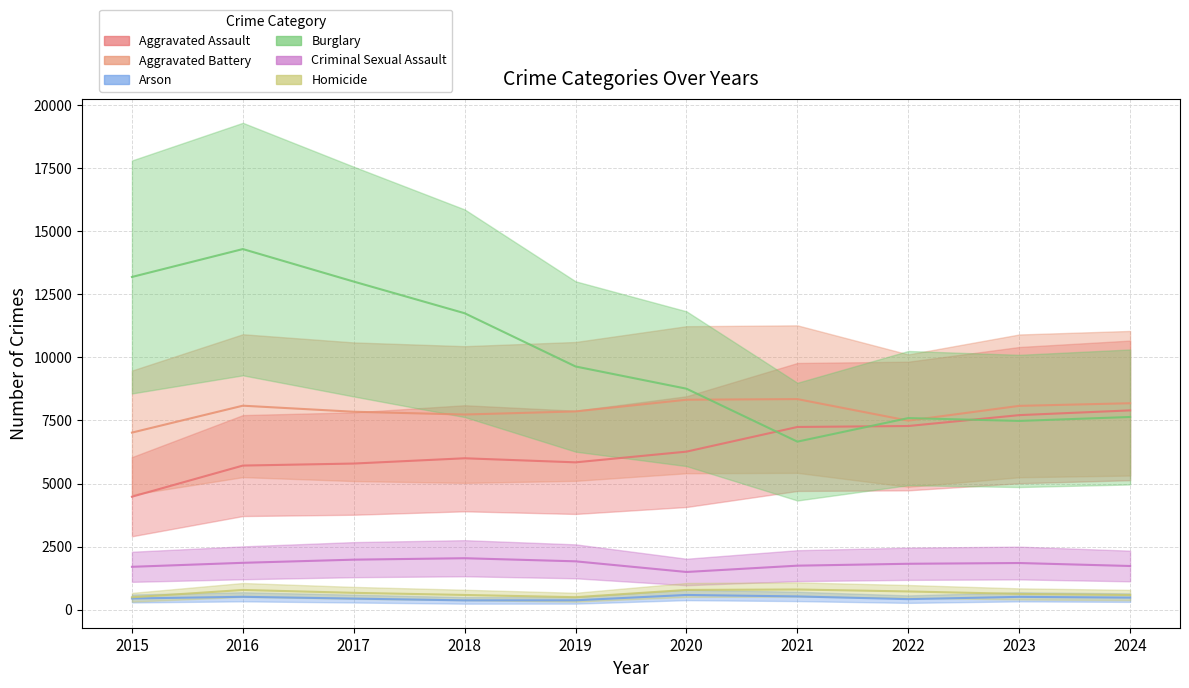

Reading left to right, extract all data points from this chart.

Aggravated Assault: 4480	5713	5793	6002	5841	6265	7242	7280	7711	7899
Aggravated Battery: 7019	8085	7845	7735	7858	8321	8346	7493	8078	8182
Arson: 448	515	444	373	376	588	530	422	513	482
Burglary: 13184	14289	13001	11747	9638	8758	6661	7594	7481	7638
Criminal Sexual Assault: 1703	1861	1986	2043	1920	1498	1748	1823	1853	1735
Homicide: 496	786	672	588	499	787	804	727	629	585